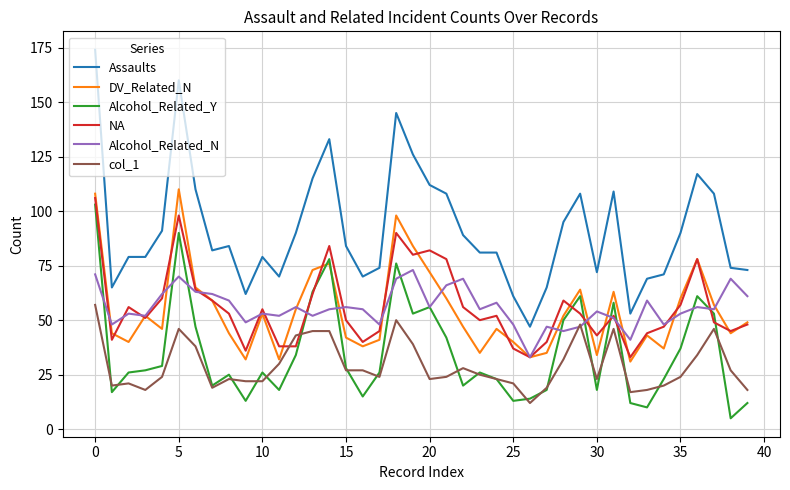

True or false: Assaults and Alcohol_Related_Y cross at least once.

False